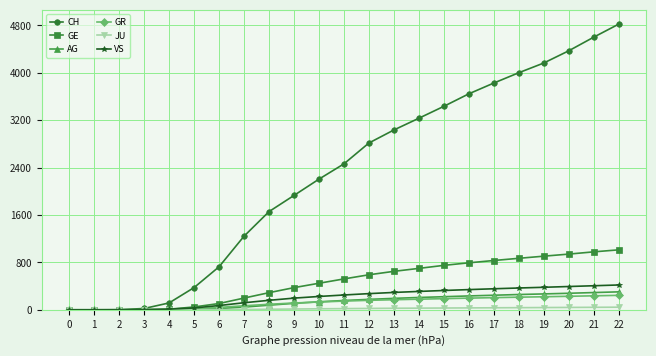

The value of CH at 17 is 2284. True or false?

False